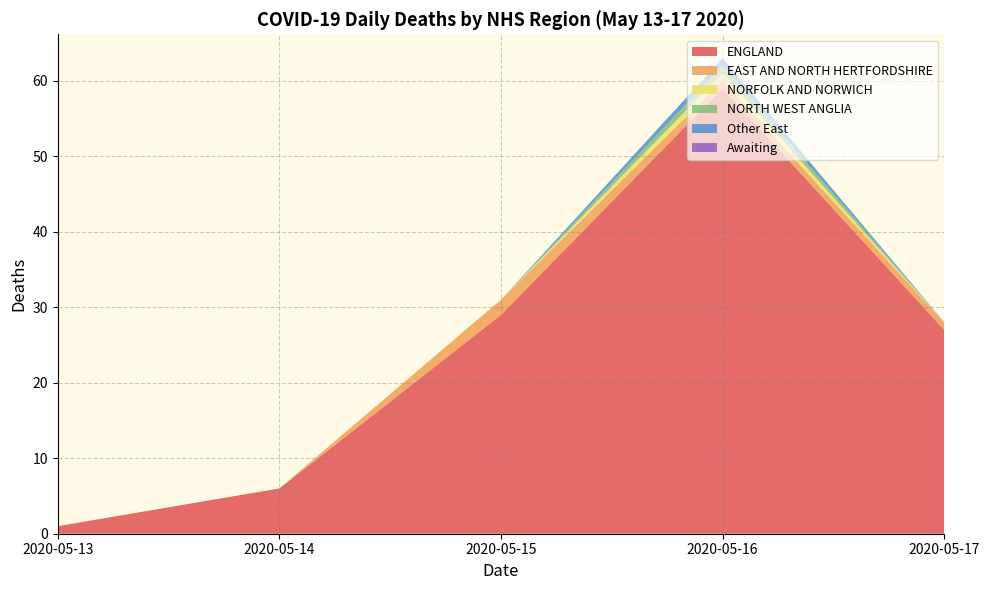

Reading left to right, transcribe all the data shown in this chart.

2020-05-13: 1	0	0	0	0	0
2020-05-14: 6	0	0	0	0	0
2020-05-15: 29	2	0	0	0	0
2020-05-16: 59	1	1	1	1	0
2020-05-17: 27	1	0	0	0	0